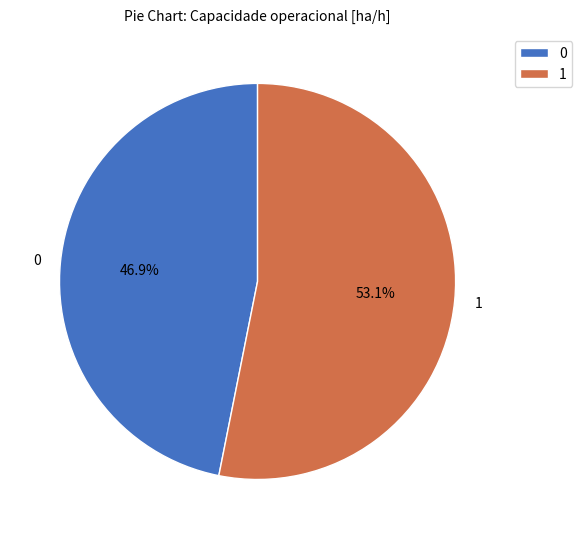

What percentage is the 1 slice, to the nearest percent?

53%